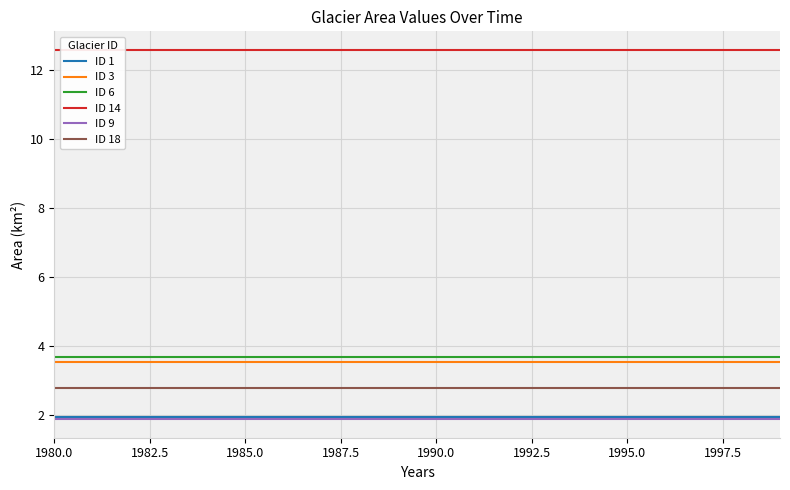

The ID 18 series shows 2.8 at 1990.0. True or false?

True